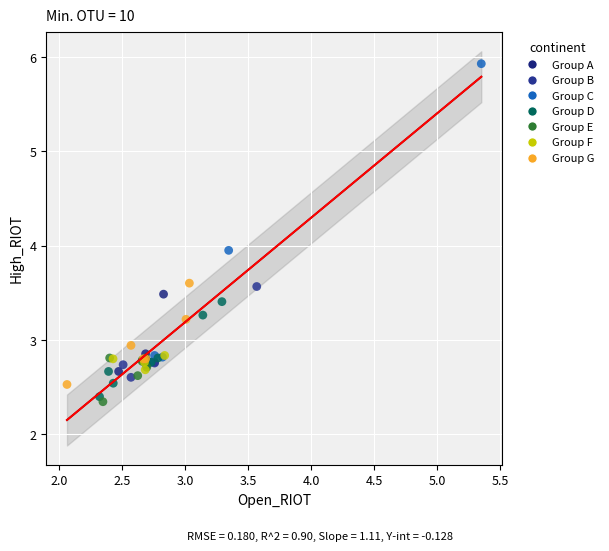

Which series has the largest Y range (max minus min)?

Group C